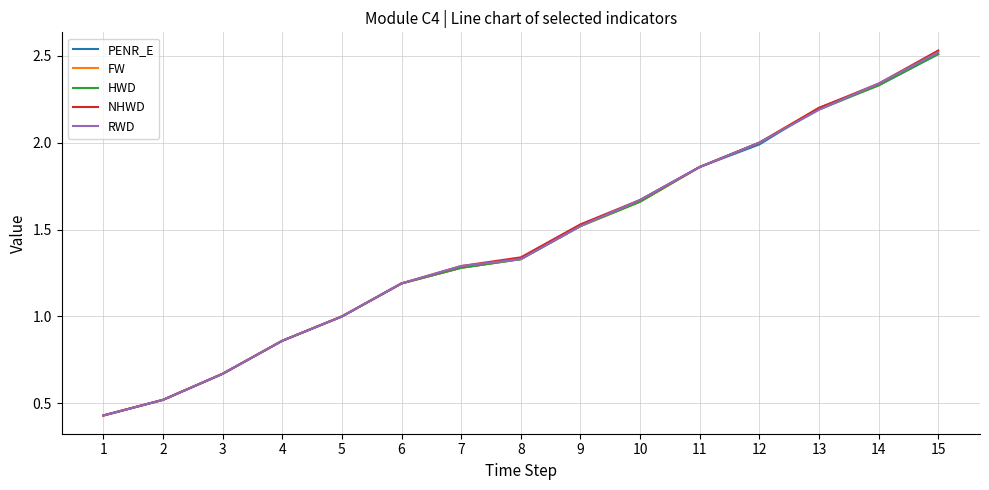

Is the value of FW at 15 greater than the value of HWD at 13?

Yes